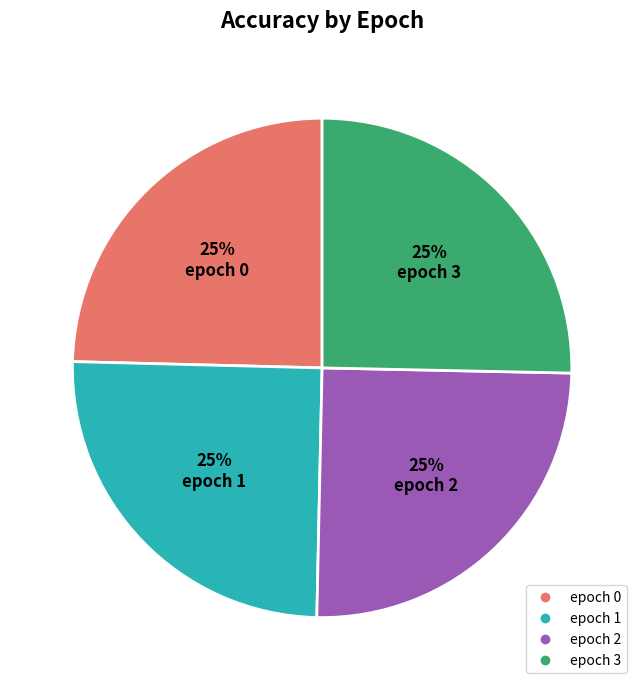

Does epoch 3 account for over 50% of the chart?

No